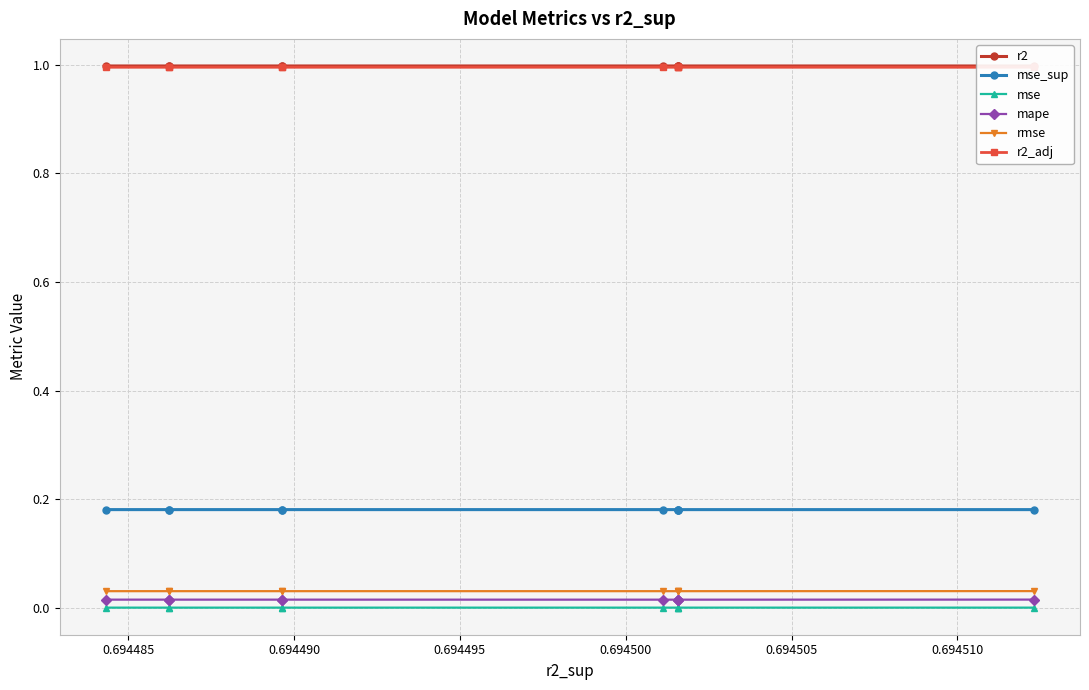

List the series in order of their peak value, highest first.

r2, r2_adj, mse_sup, rmse, mape, mse